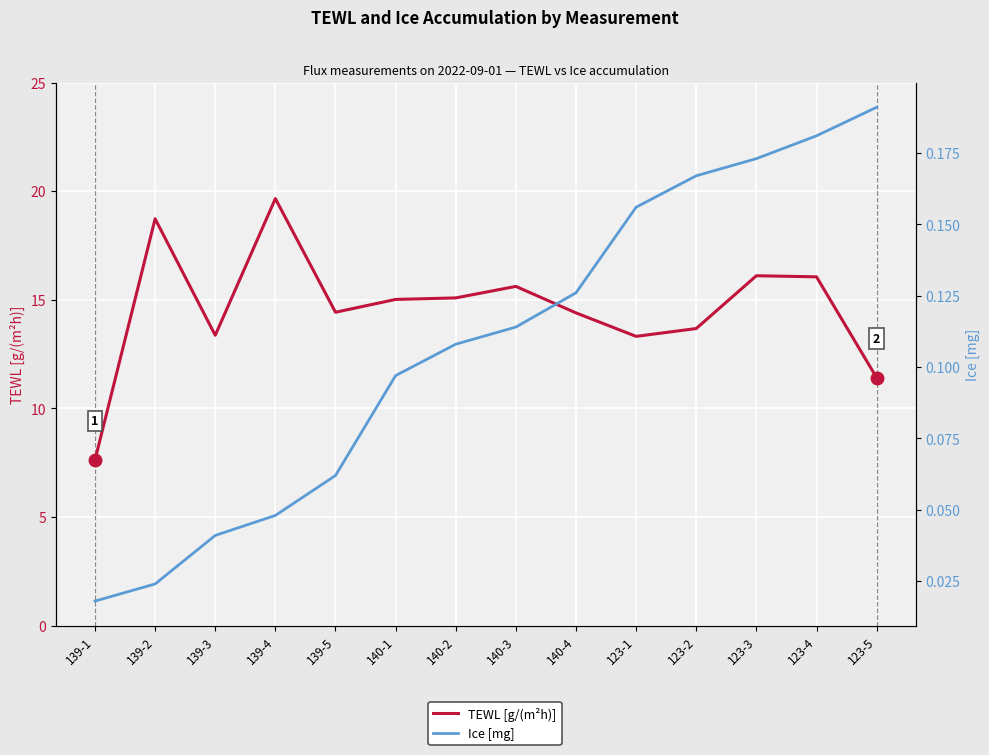

Which category has the lowest value in the TEWL [g/(m²h)] series?

139-1